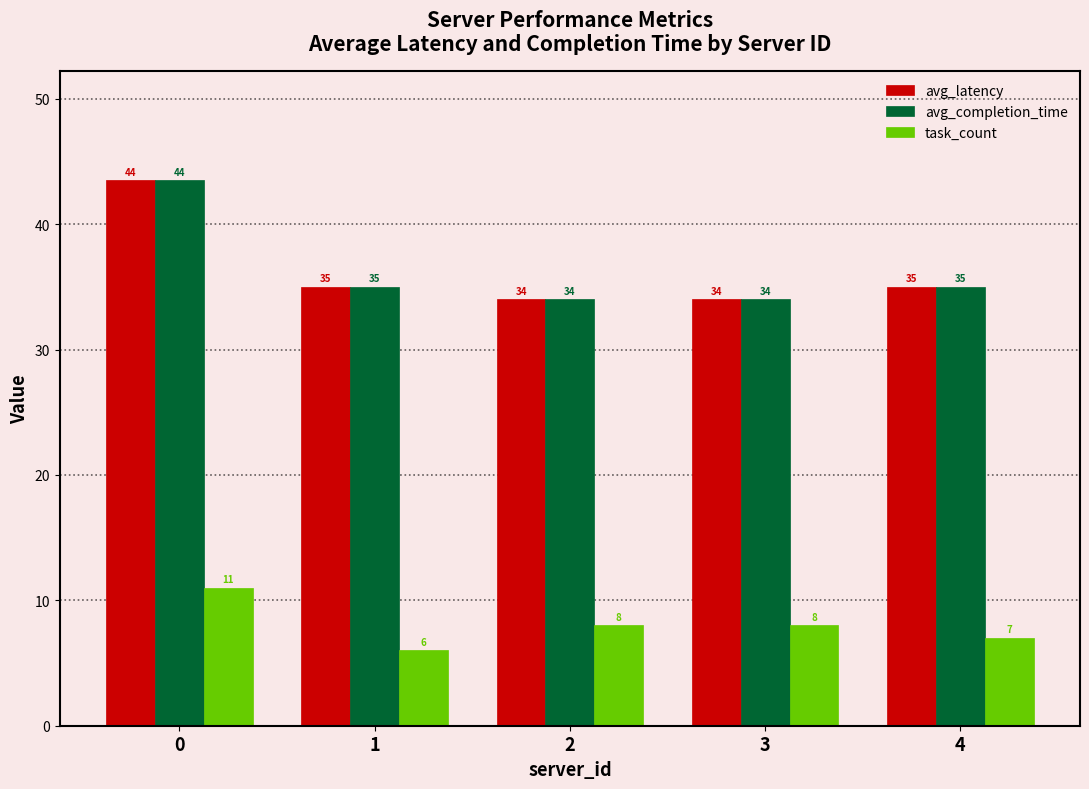

Does the chart contain any negative values?

No